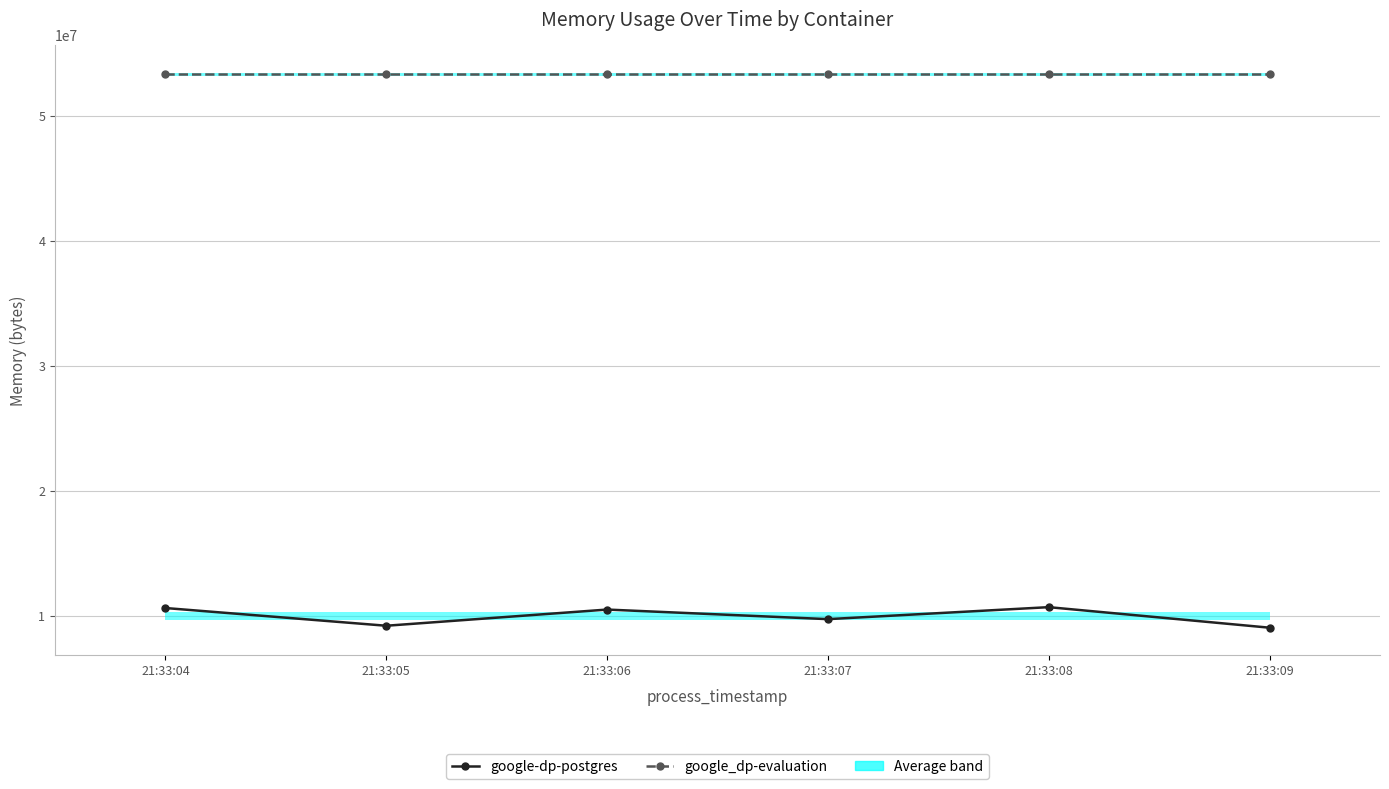

True or false: google_dp-evaluation and google-dp-postgres cross at least once.

False